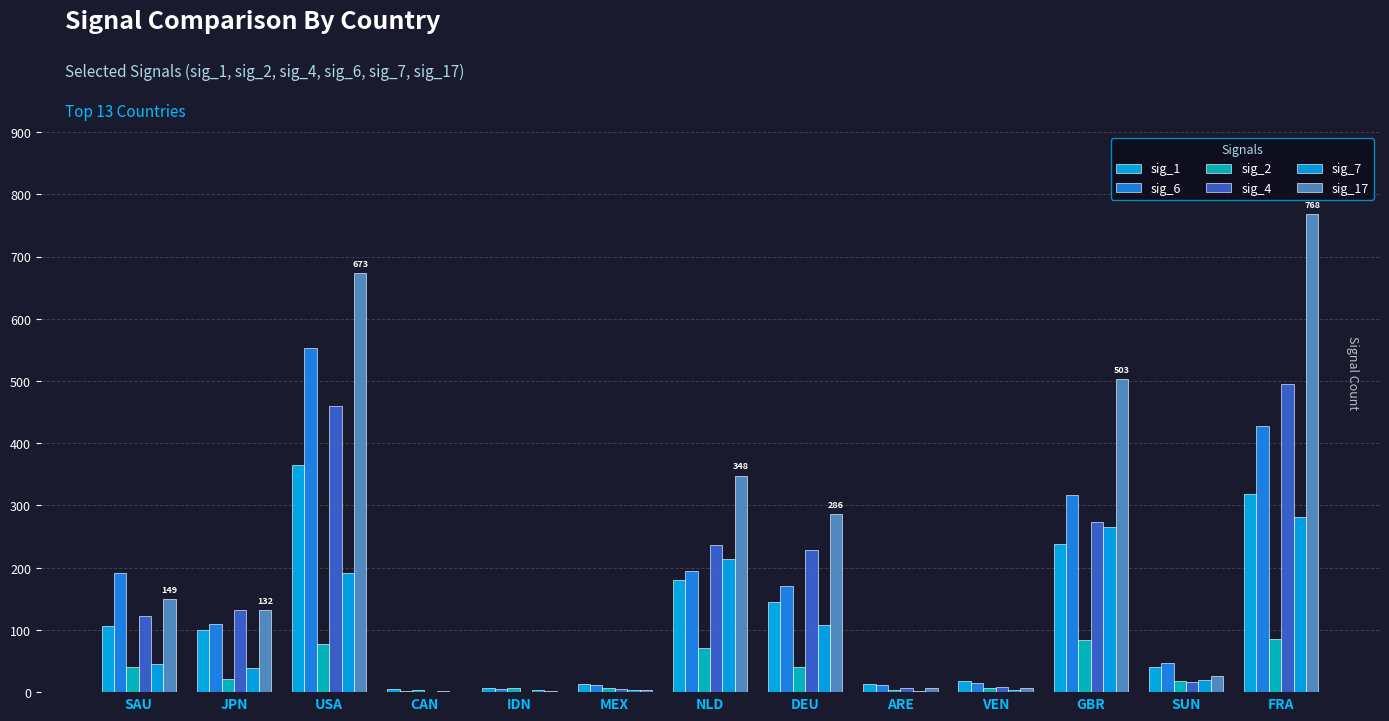

What is the sum of all sig_7 values?

1177